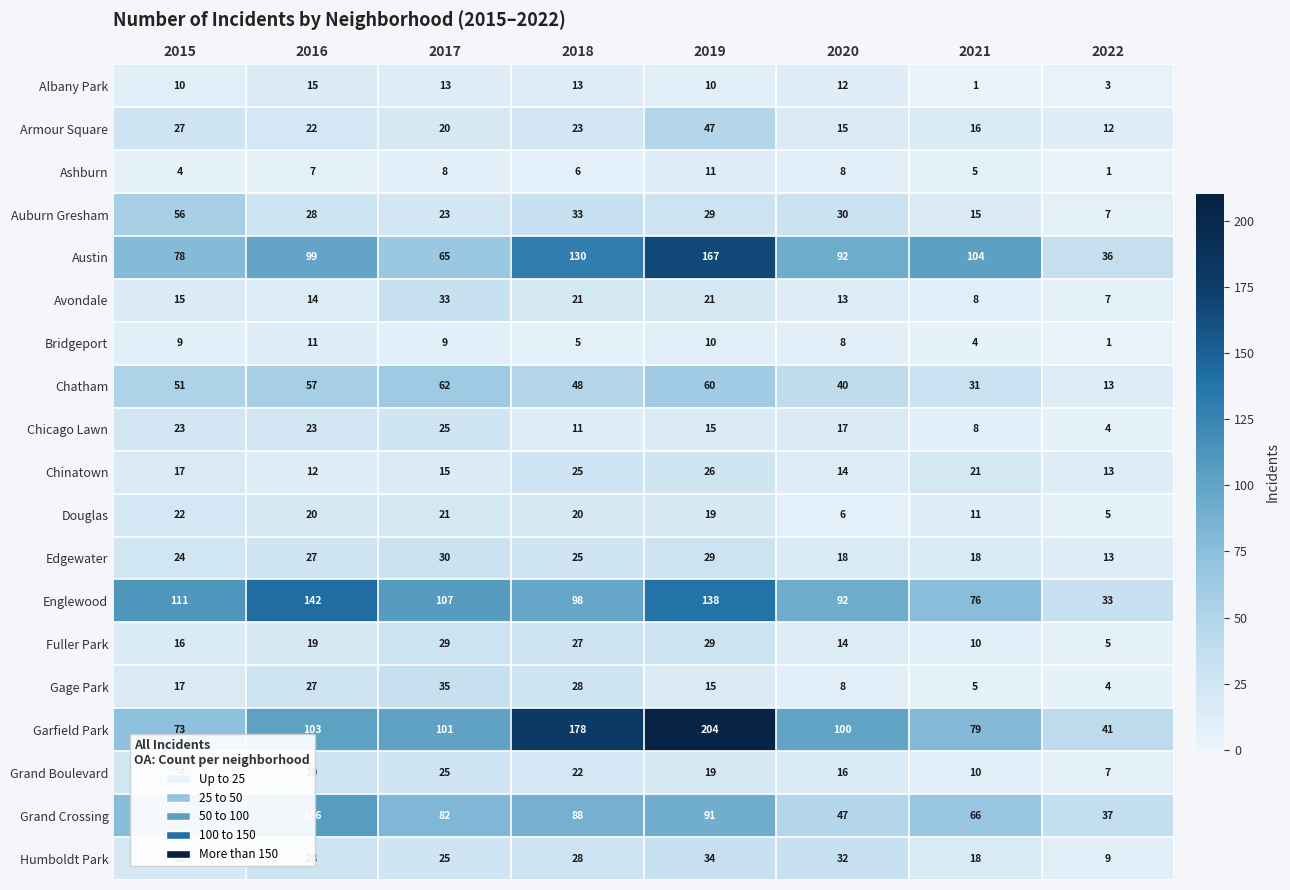

Count the number of data series in this chart.

19